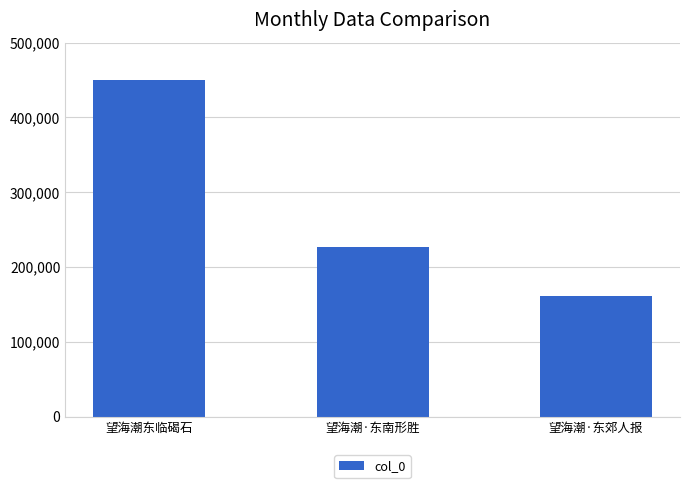

How many bars are there in total?

3